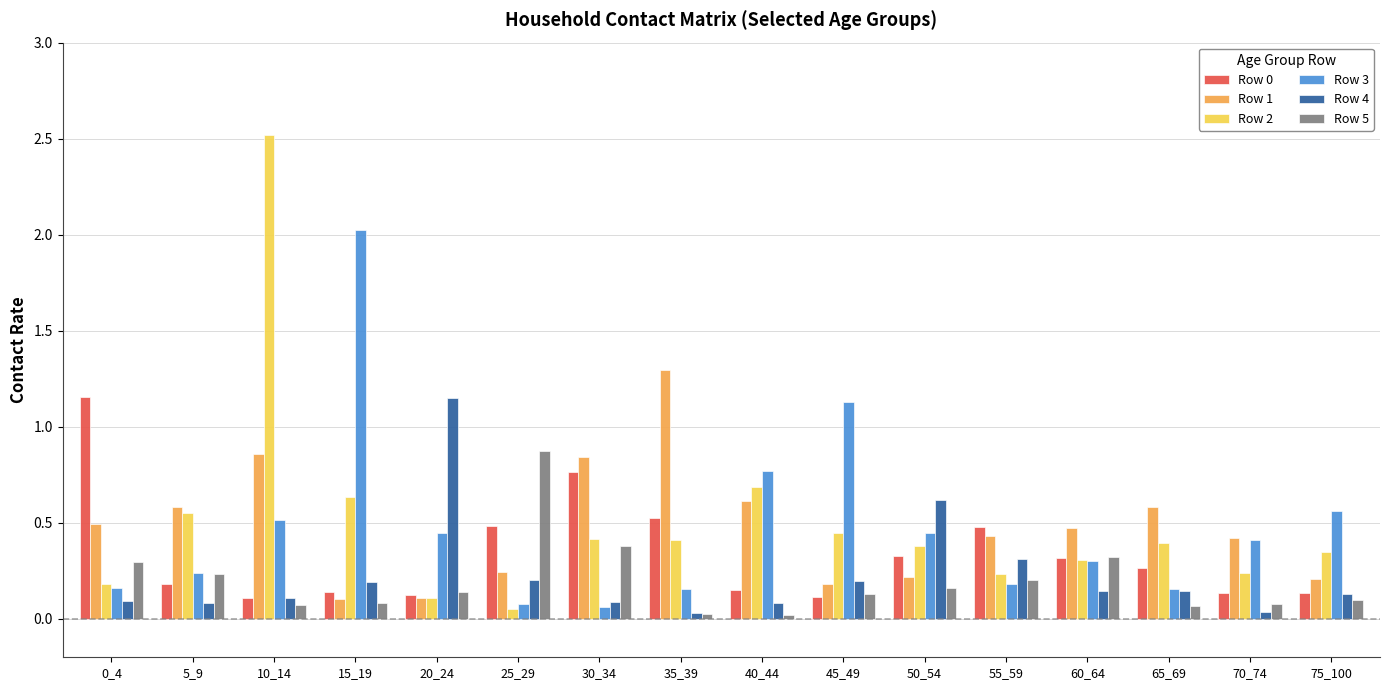

Does the chart contain any negative values?

No